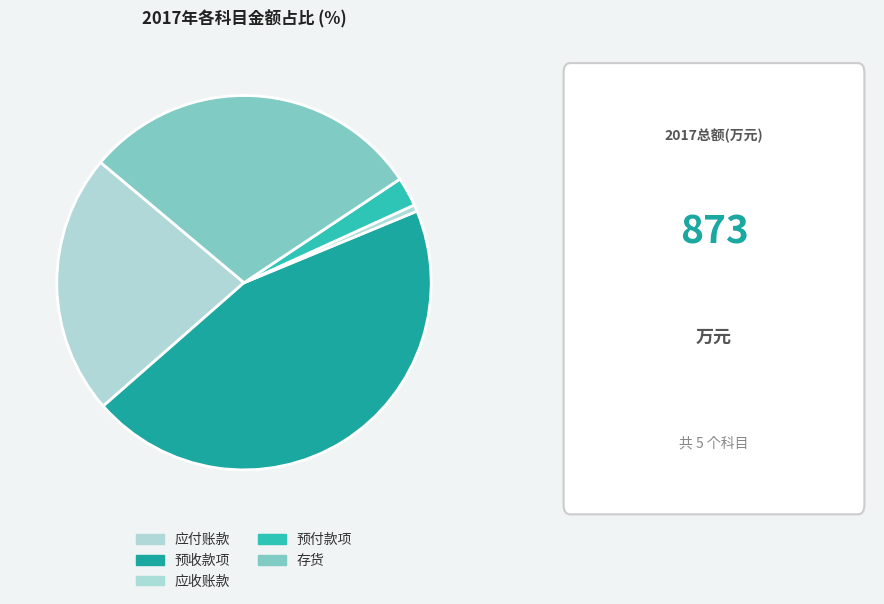

Is it true that 存货 is 30% of the pie?

True